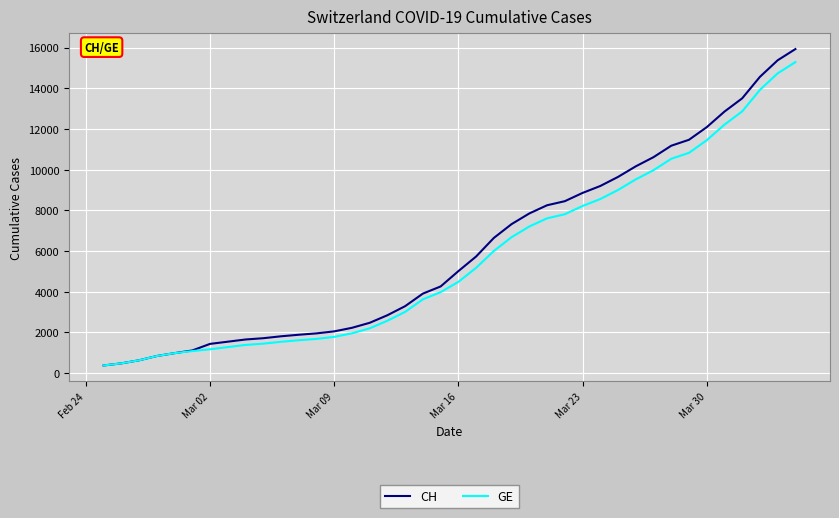

What is the difference between the maximum and second lowest values in the CH series?

15447